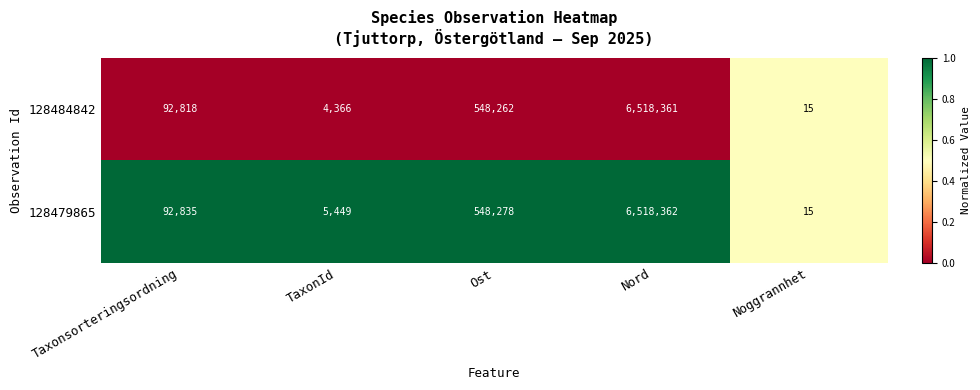

The 128484842 series shows 284907 at Ost. True or false?

False